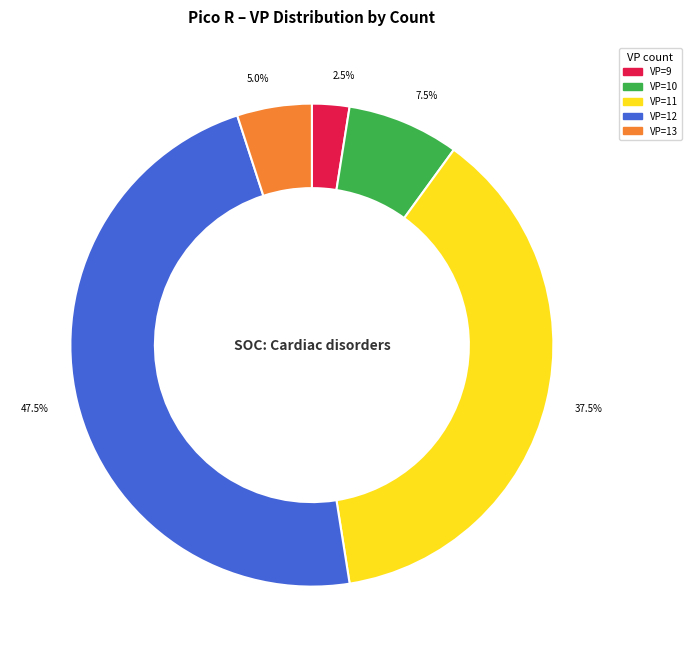

Does any single category account for the majority?

No